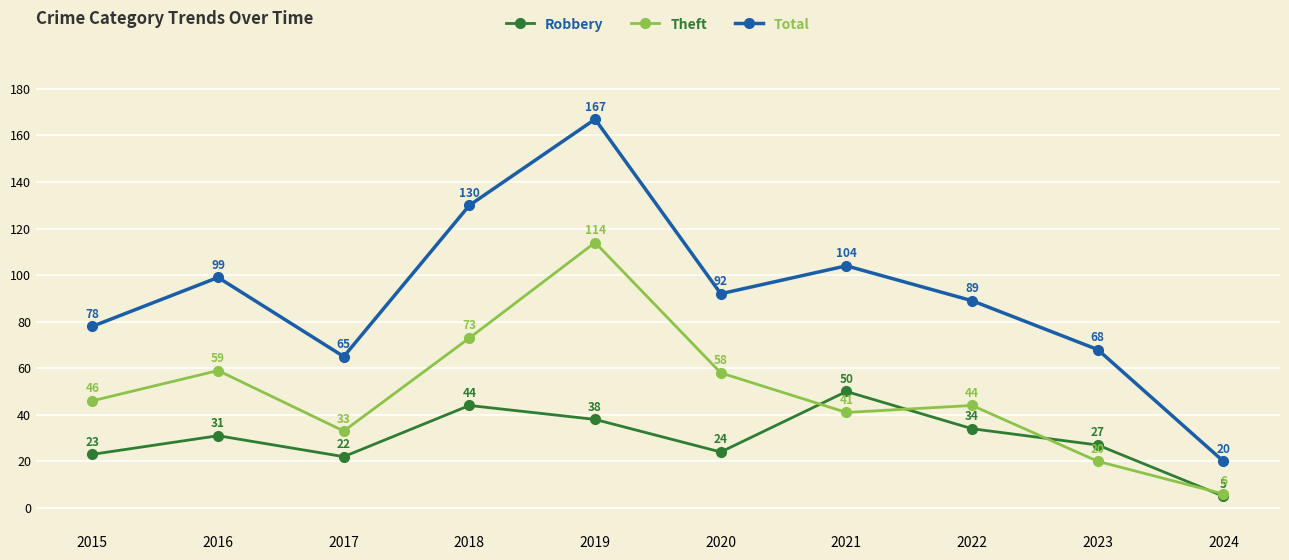

True or false: Theft has more than 2 points higher than both neighbors.

True